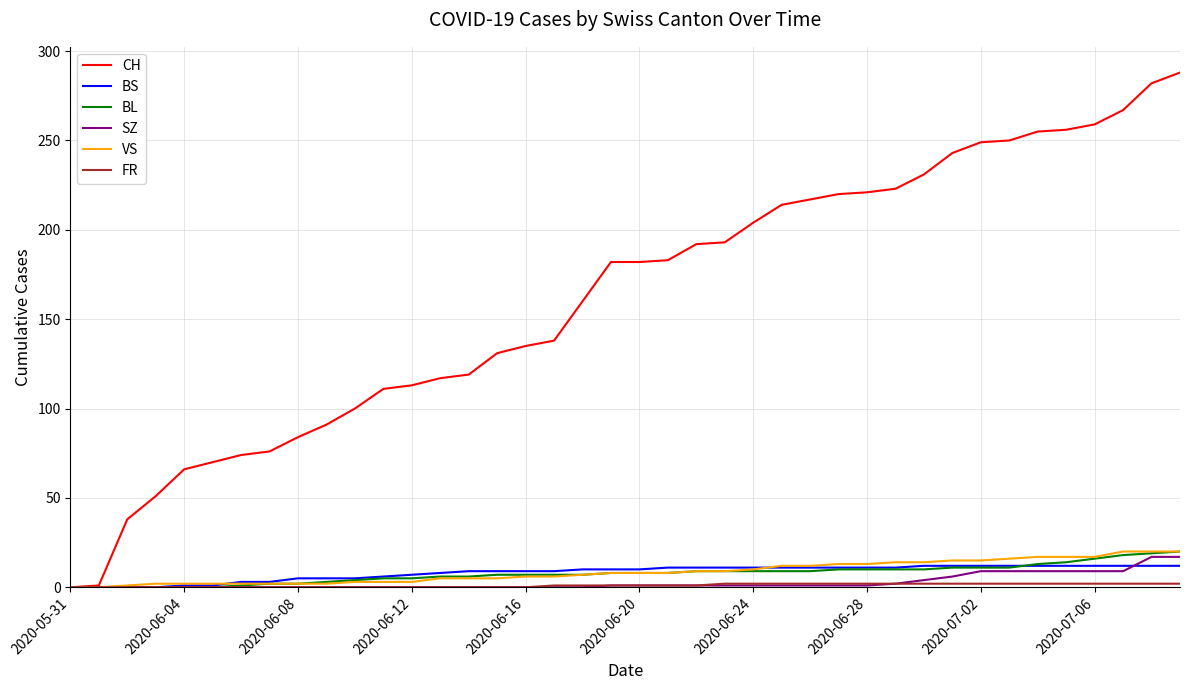

Does the chart display data point markers on the line(s)?

No